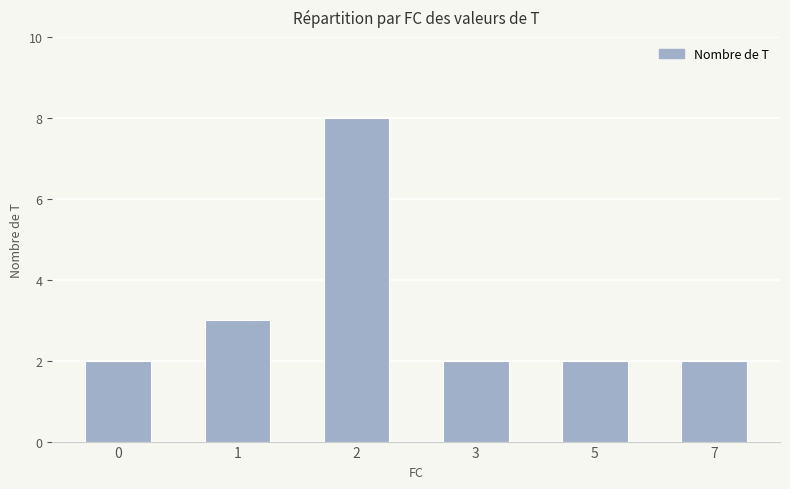

Count the number of data series in this chart.

1